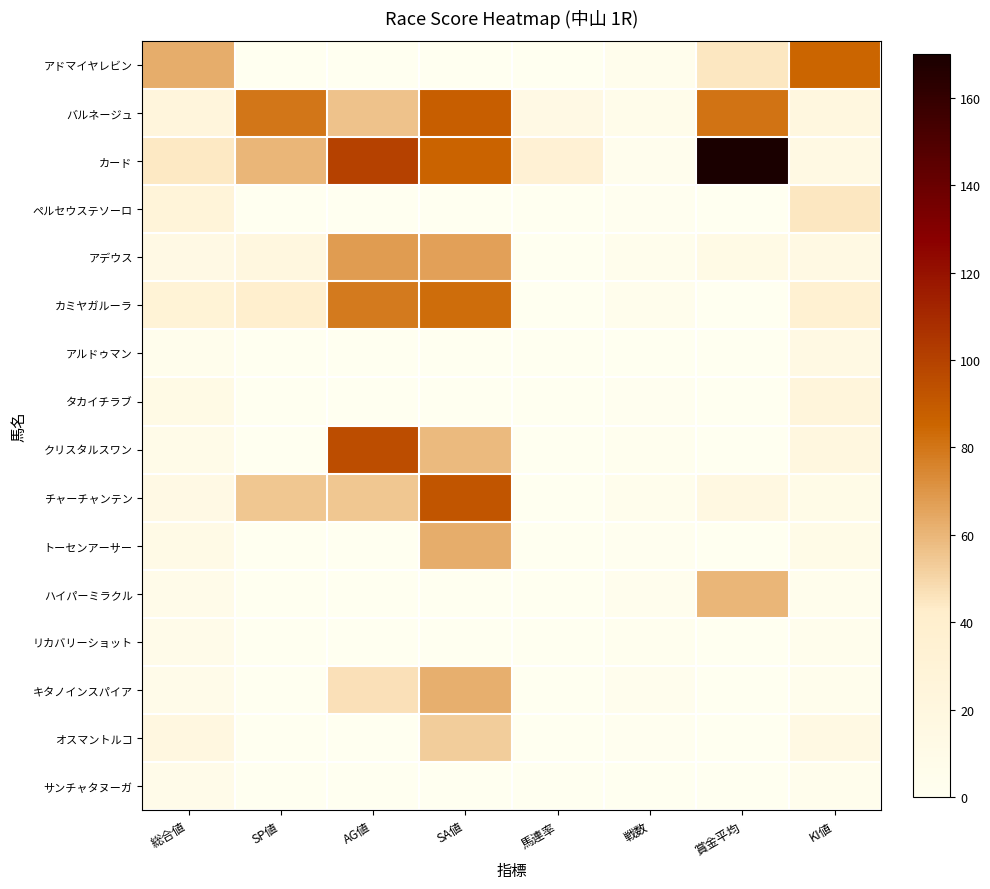

How many categories are shown in the chart?

8